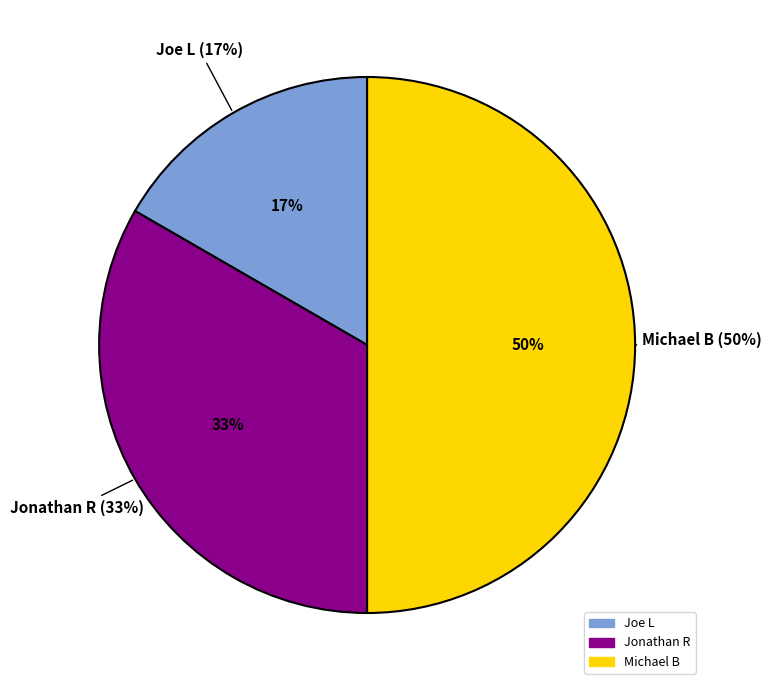

Is there a majority slice in this chart?

No